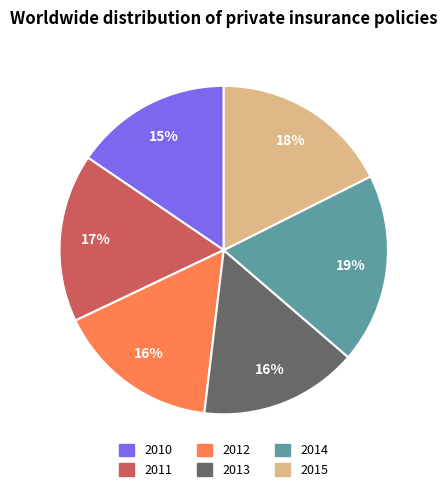

Approximately how many times larger is the value at 2011 compared to 2014?

0.9